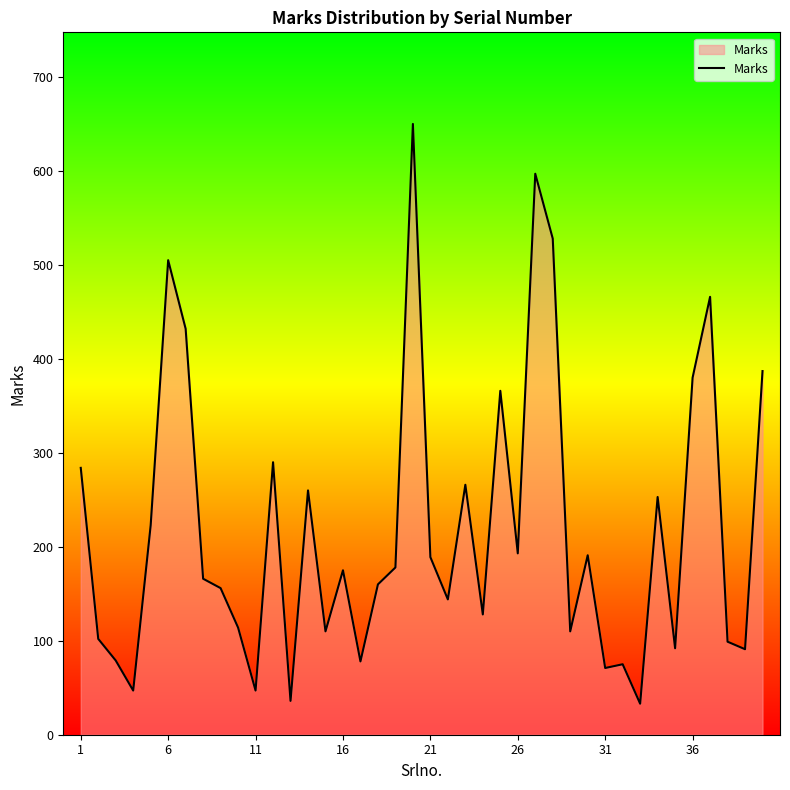

What is the smallest value displayed?

33